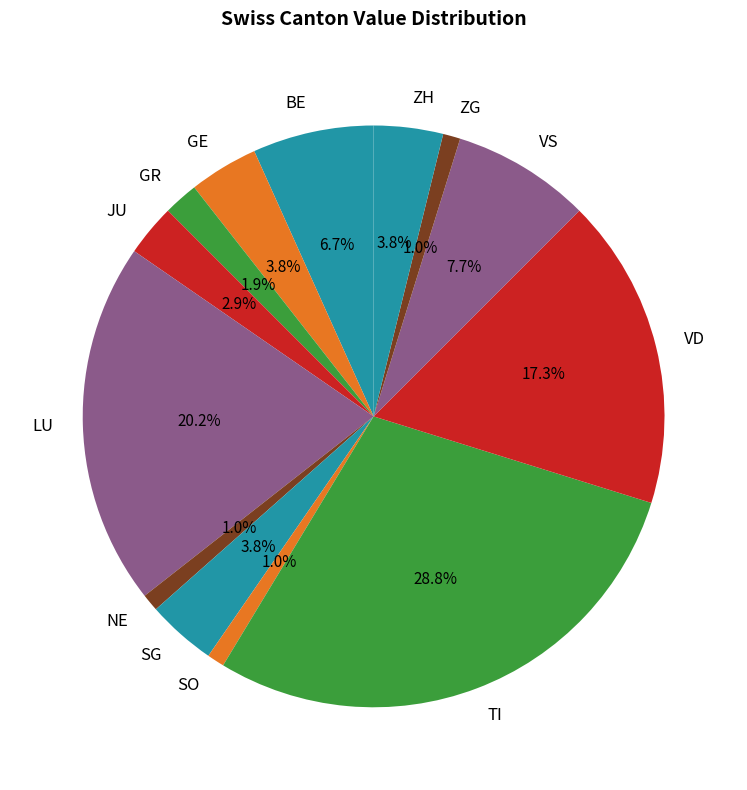

How many segments does this pie chart have?

13